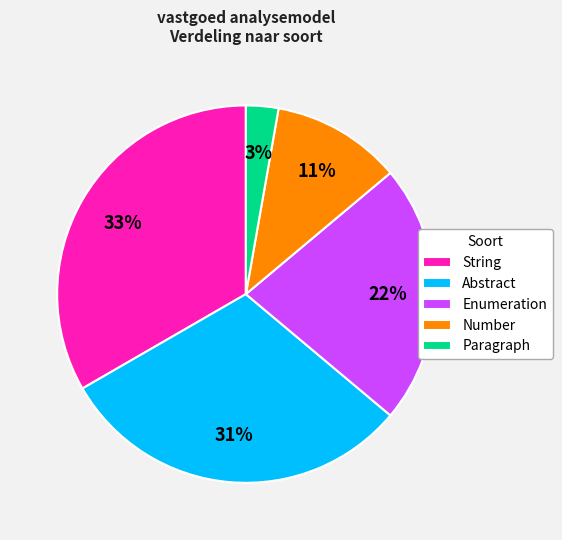

The Enumeration slice represents 37% of the pie. True or false?

False